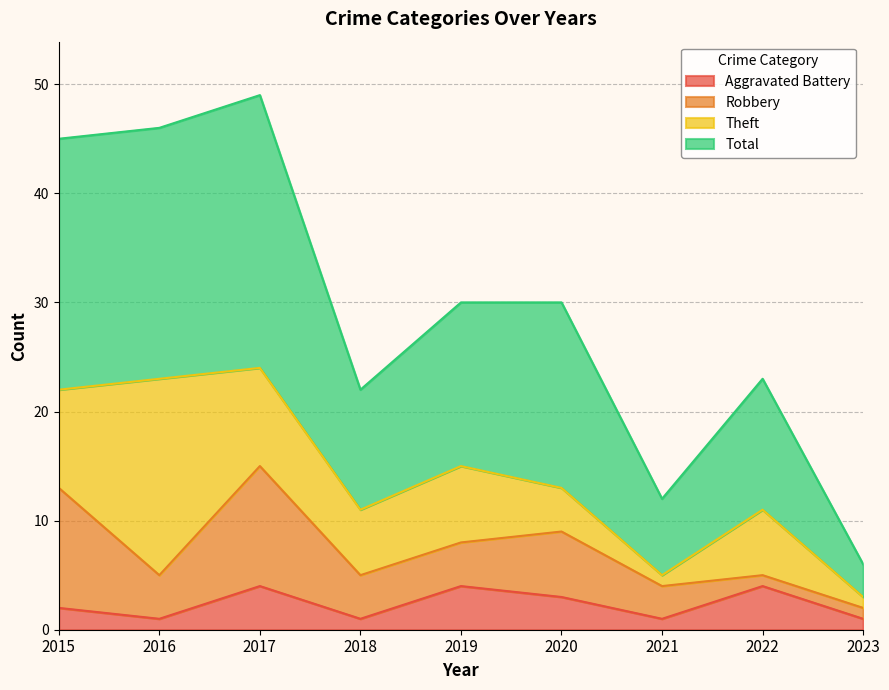

What is the value of the Total point at the 7th from the left?

12